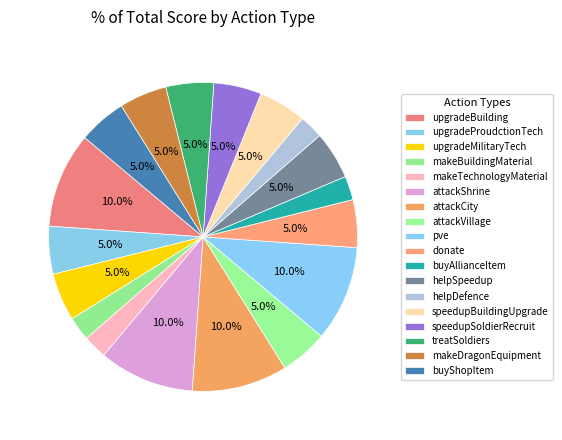

Which has a higher value, buyAllianceItem or donate?

donate